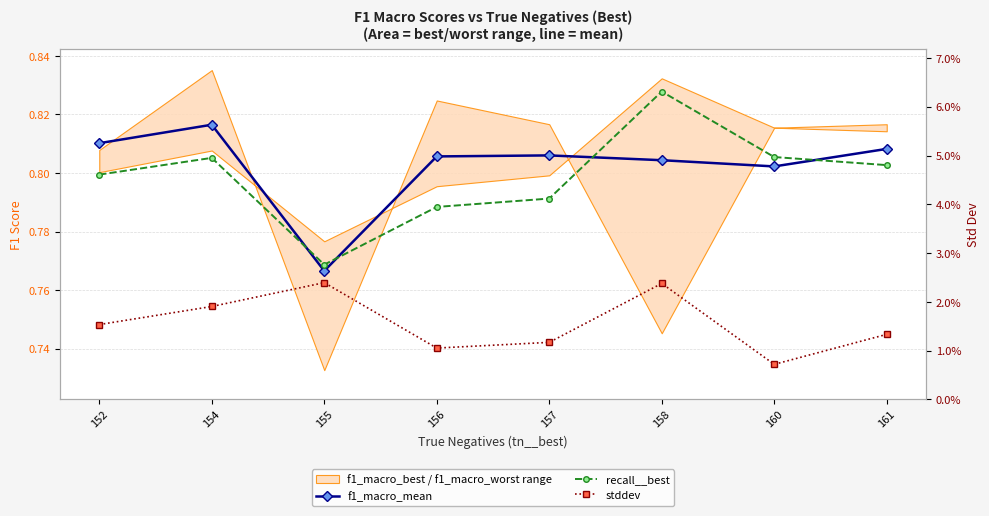

Reading left to right, extract all data points from this chart.

f1_macro_mean: 152=0.8	154=0.8	155=0.8	156=0.8	157=0.8	158=0.8	160=0.8	161=0.8
recall__best: 152=0.8	154=0.8	155=0.8	156=0.8	157=0.8	158=0.8	160=0.8	161=0.8
stddev: 152=0.0	154=0.0	155=0.0	156=0.0	157=0.0	158=0.0	160=0.0	161=0.0